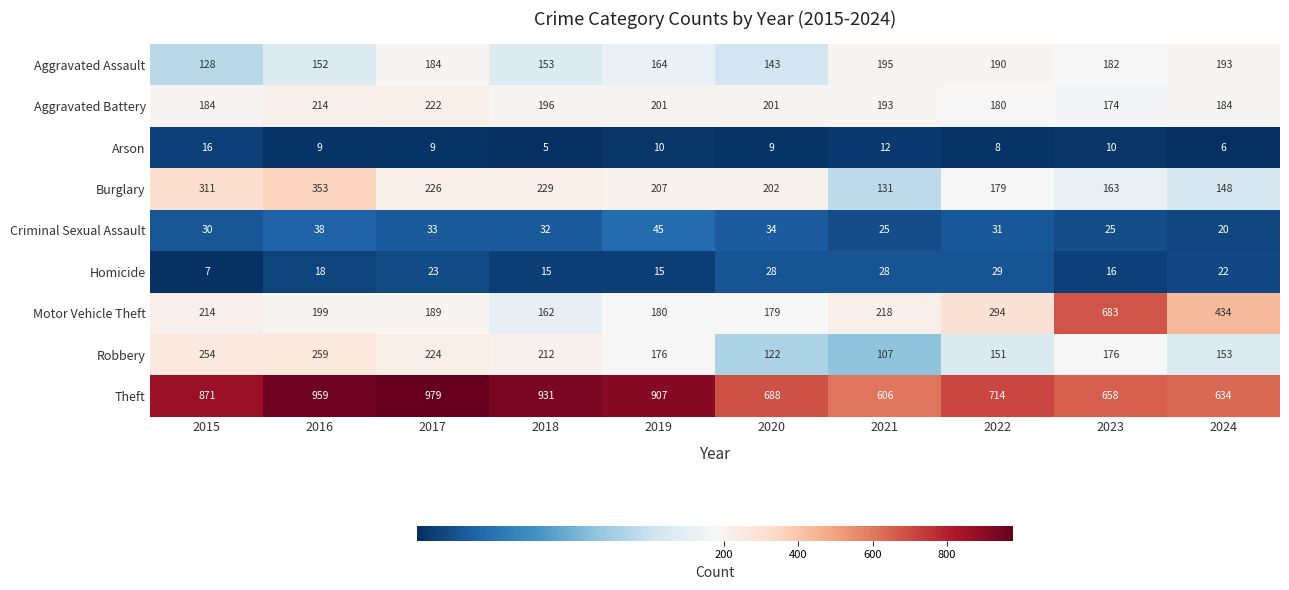

List the series in order of their peak value, highest first.

Theft, Motor Vehicle Theft, Burglary, Robbery, Aggravated Battery, Aggravated Assault, Criminal Sexual Assault, Homicide, Arson